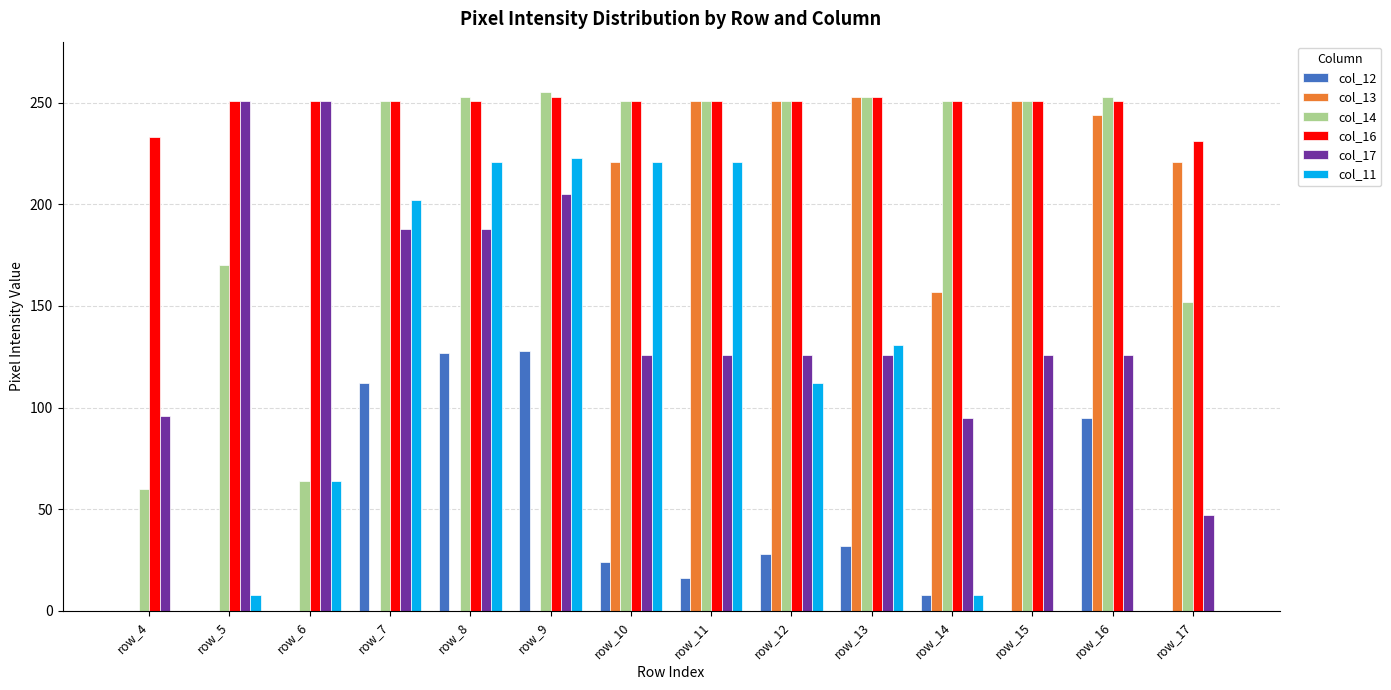

Which series changed the most between row_6 and row_12?

col_13